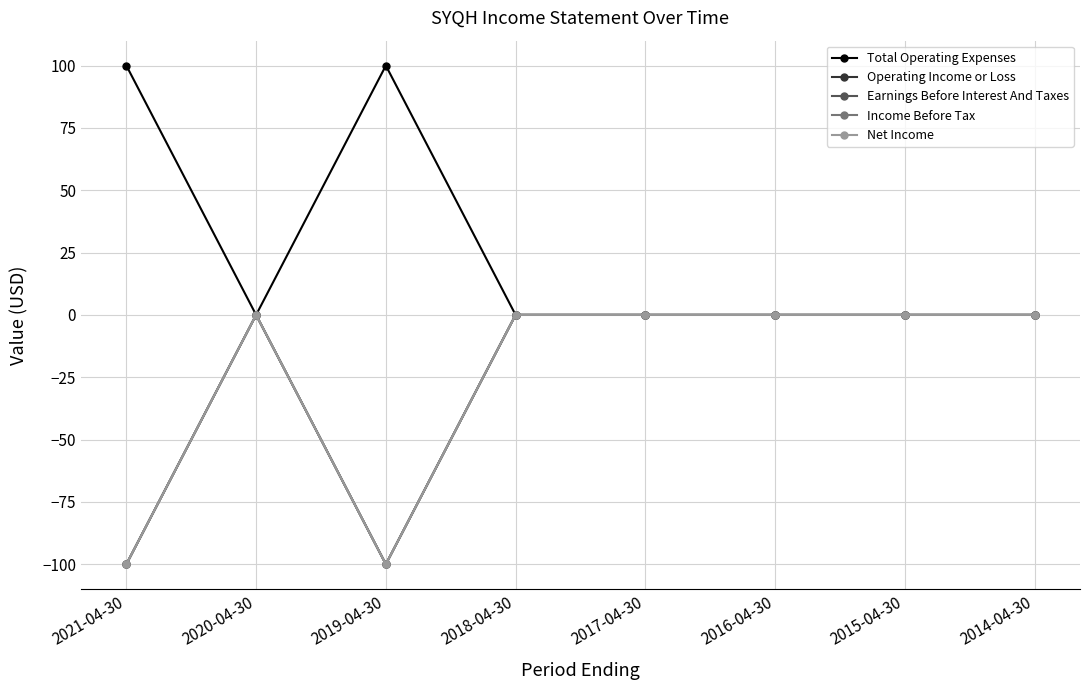

List the series in order of their peak value, lowest first.

Operating Income or Loss, Earnings Before Interest And Taxes, Income Before Tax, Net Income, Total Operating Expenses